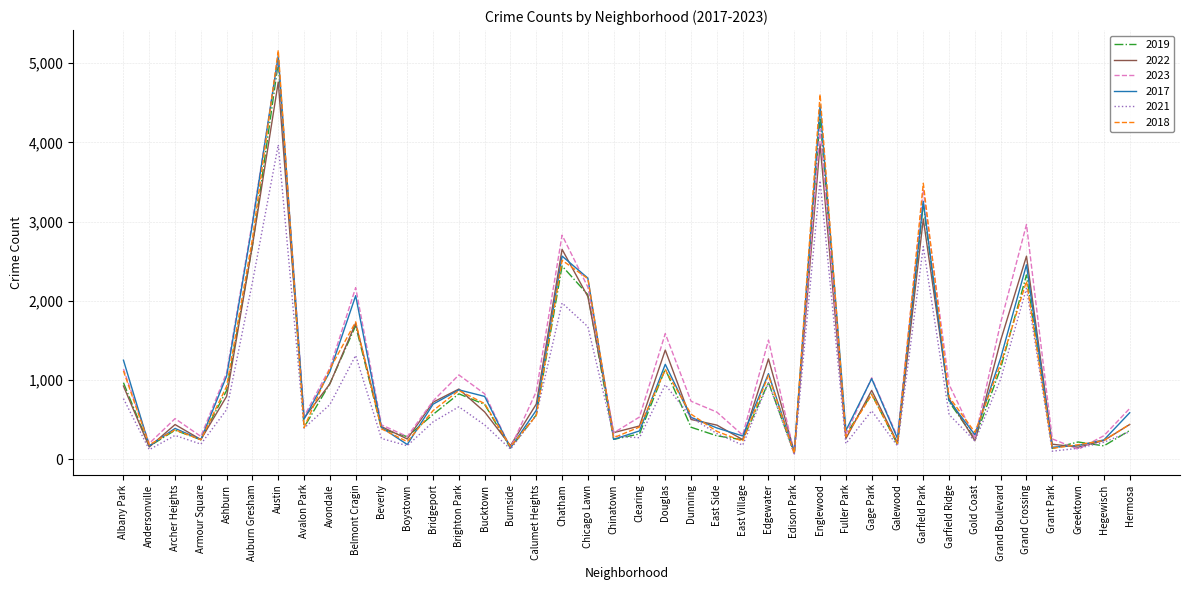

How many interior local valleys does the 2018 series have?

12